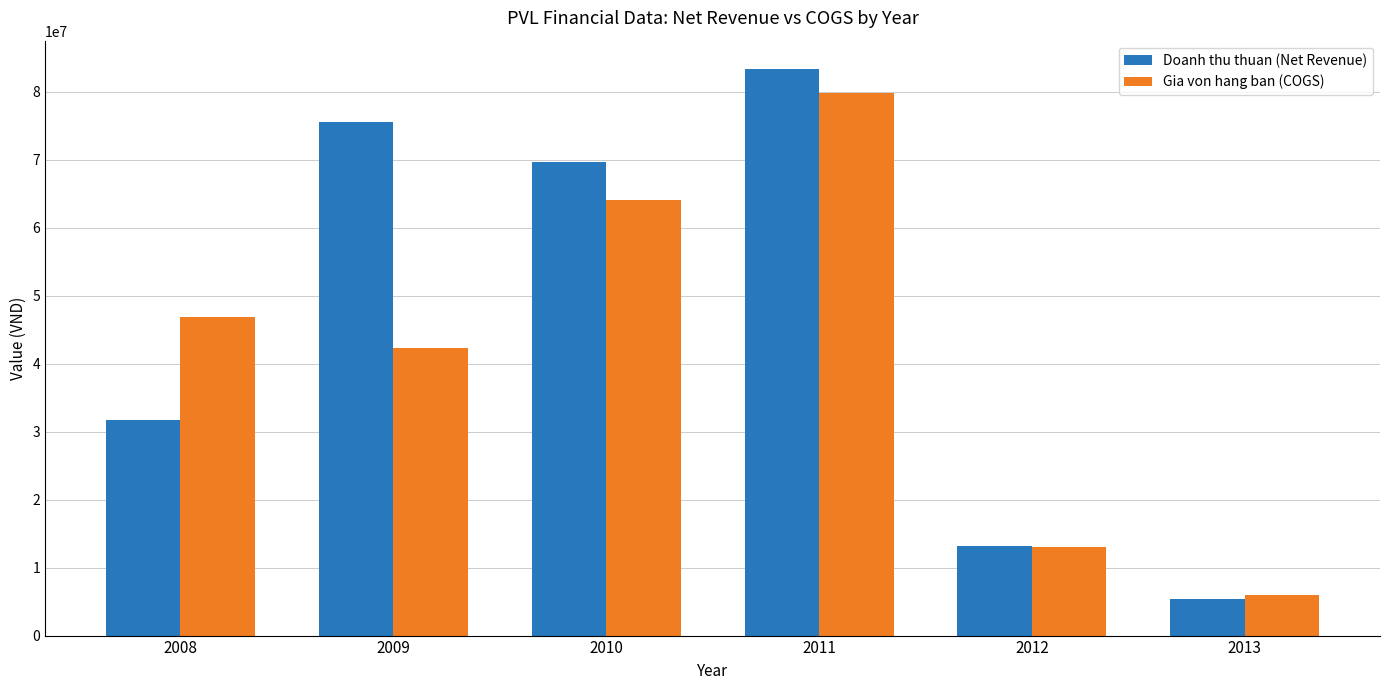

Count the number of data series in this chart.

2